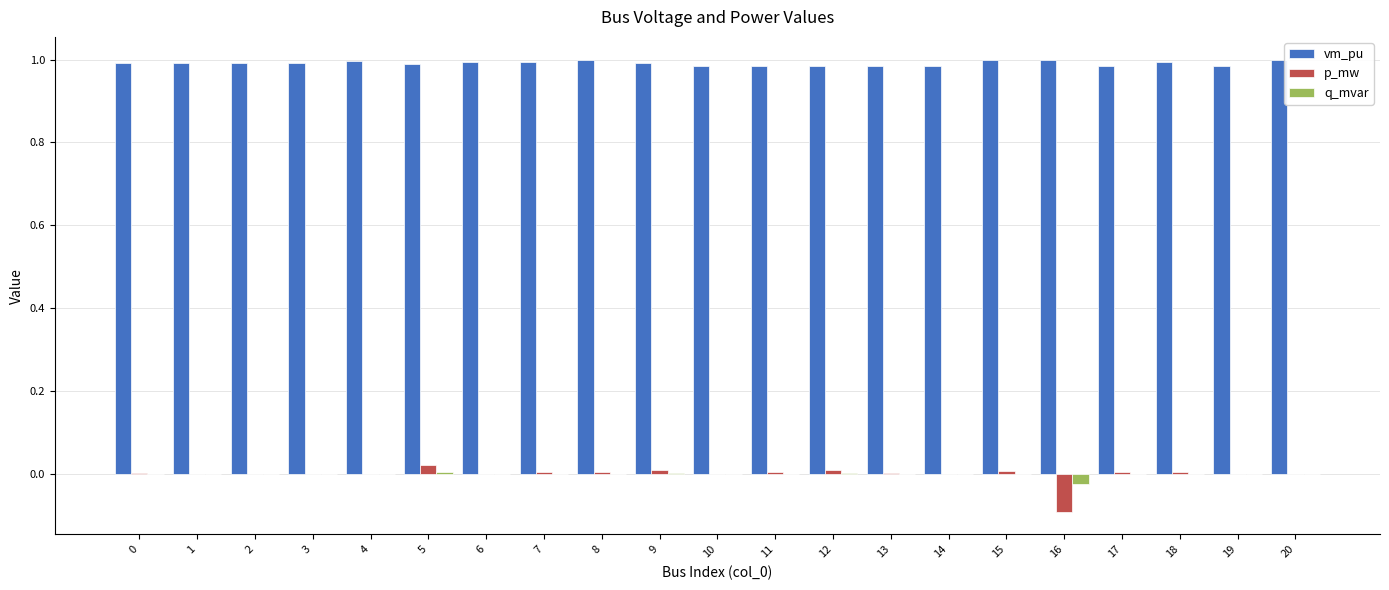

Are the bars grouped side by side (vs. stacked)?

Yes